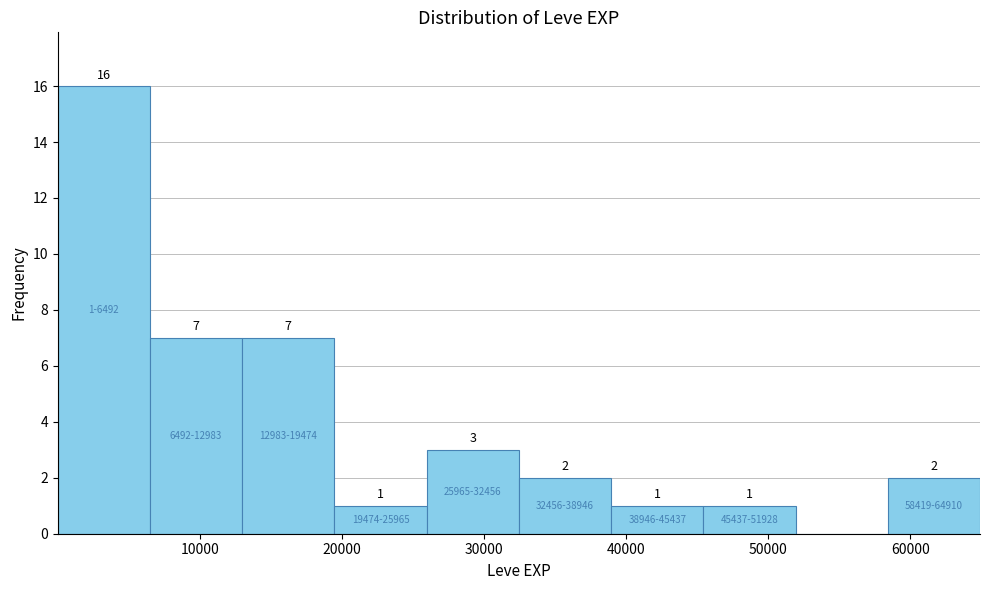

Over which range of the x-axis is the bar tallest?

0 to 6000